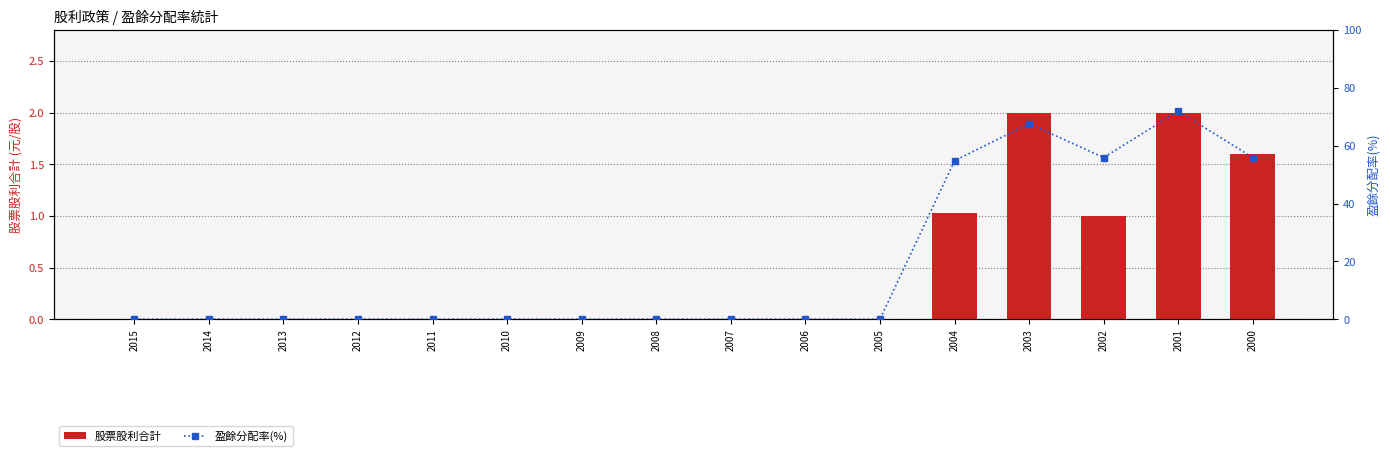

What is the total value across all series at 2002?

56.9